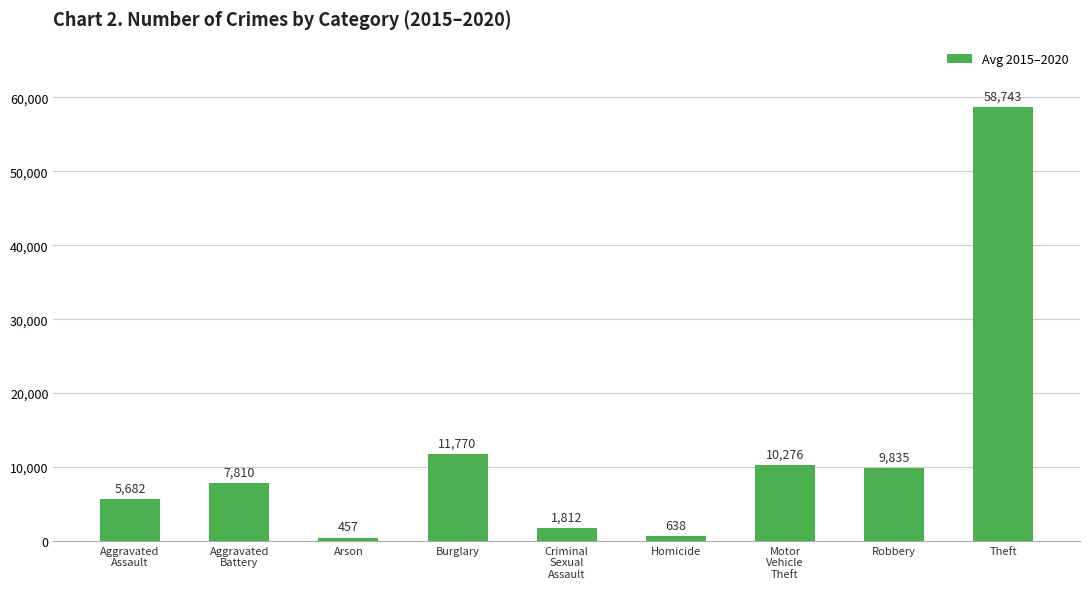

What is the smallest value displayed?

457